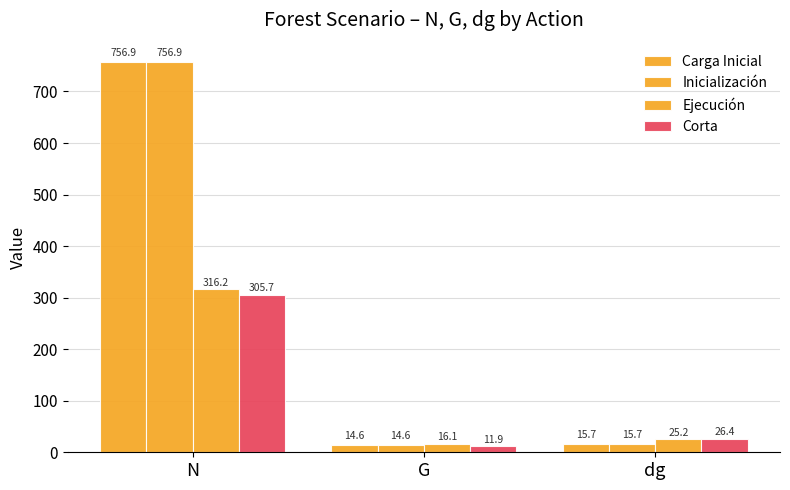

Reading left to right, transcribe all the data shown in this chart.

Carga Inicial: N=756.9	G=14.6	dg=15.7
Inicialización: N=756.9	G=14.6	dg=15.7
Ejecución: N=316.2	G=16.1	dg=25.2
Corta: N=305.7	G=11.9	dg=26.4